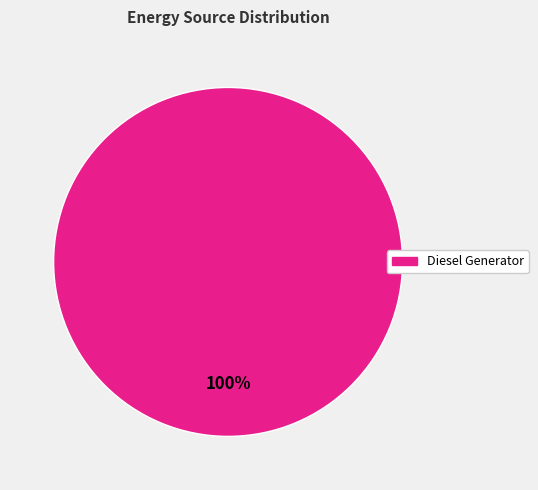

Does any single category account for the majority?

Yes